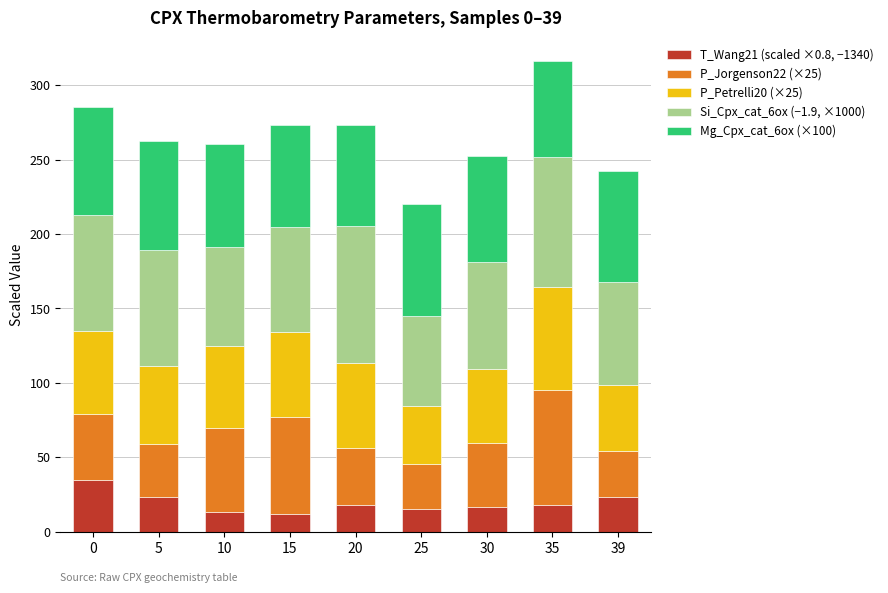

How many bars are there in total?

9